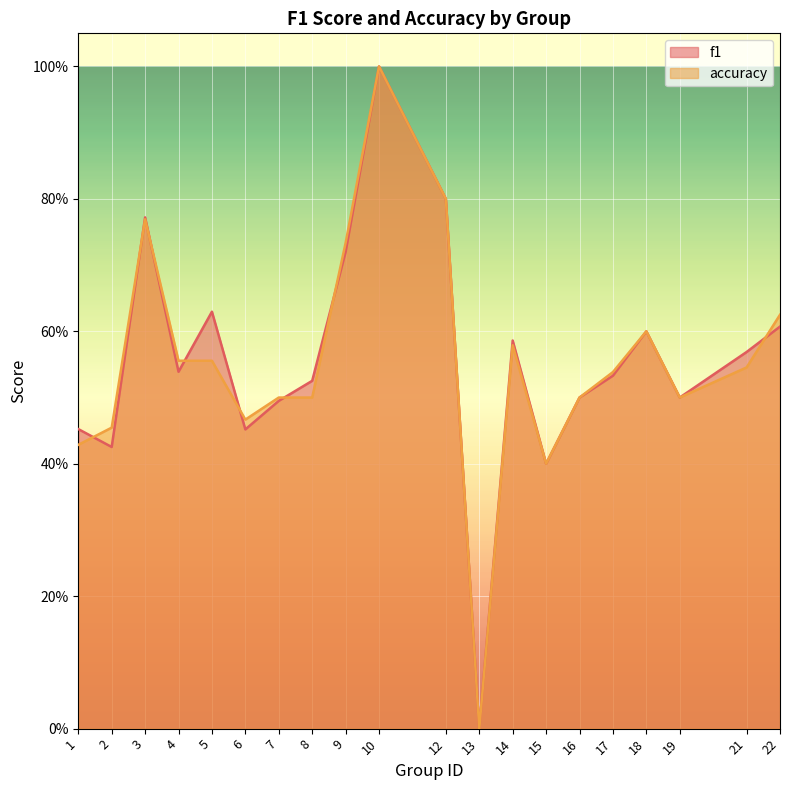

Where is accuracy nearest to the value 0?

13